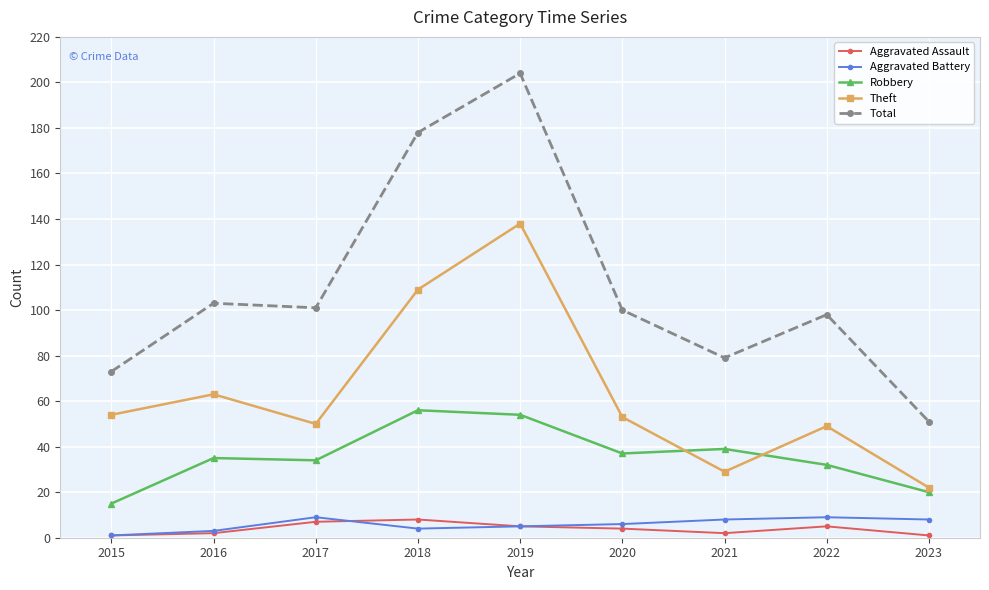

Count the number of categories in the chart.

9